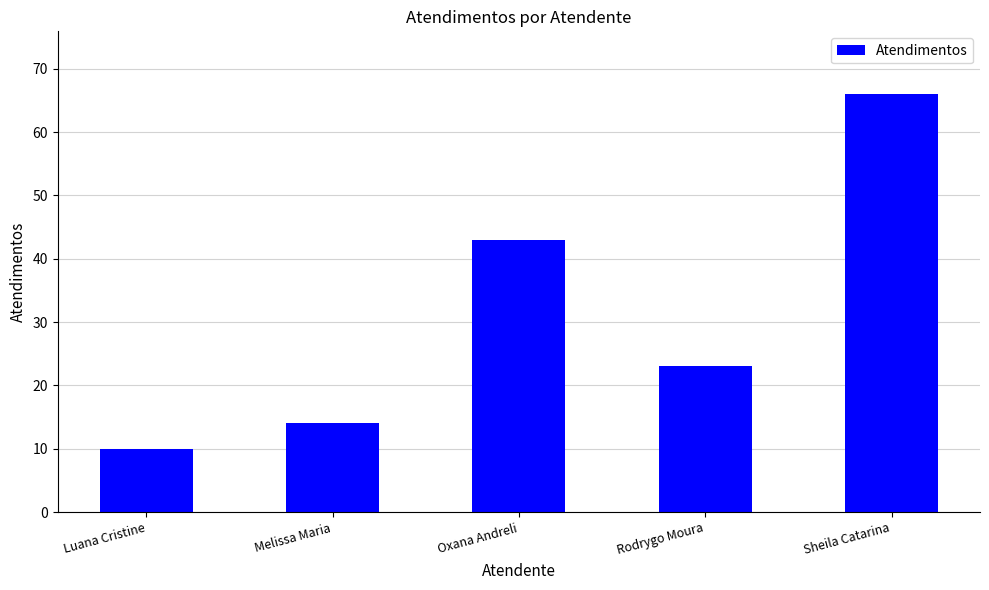

What is the smallest value displayed?

10